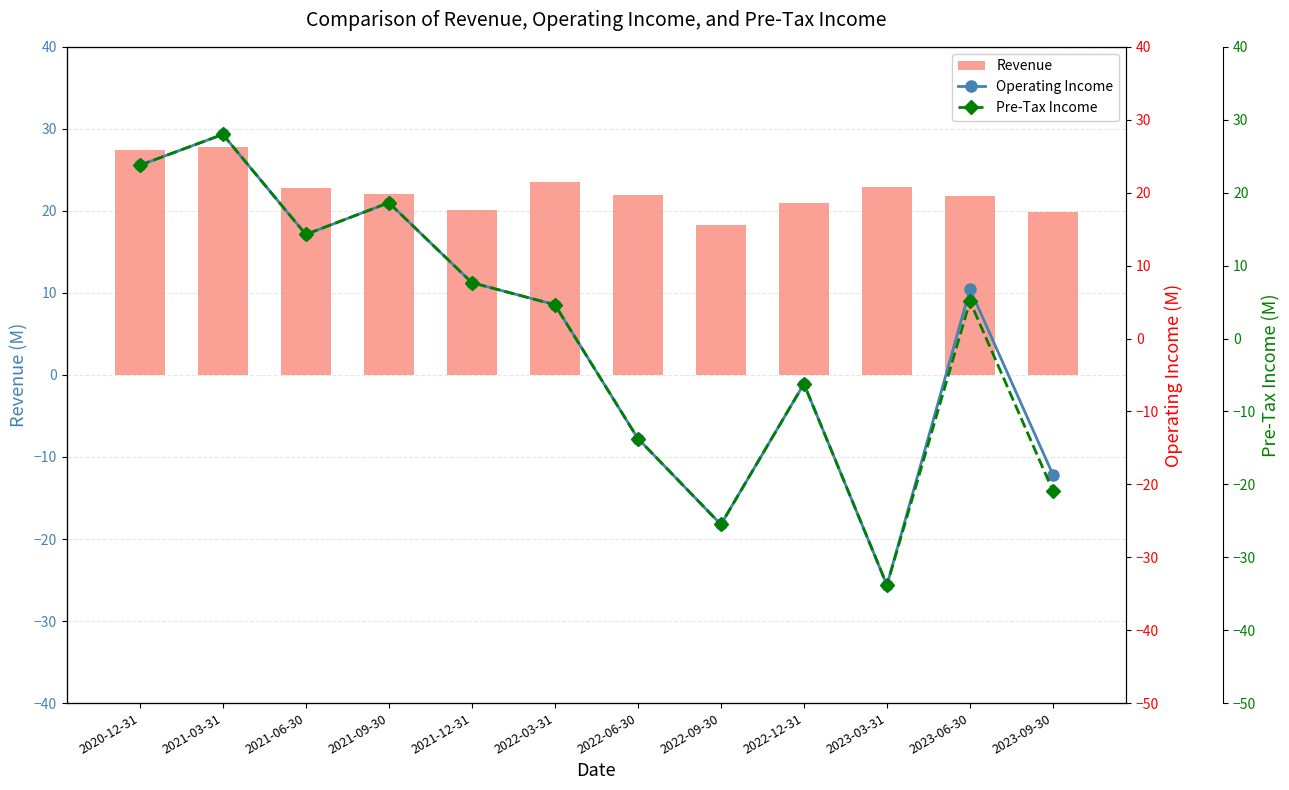

Reading left to right, transcribe all the data shown in this chart.

Revenue: 27.4	27.8	22.8	22.1	20.1	23.5	21.9	18.3	21.0	22.9	21.8	19.9
Operating Income: 23.8	28.0	14.3	18.6	7.7	4.6	-13.7	-25.5	-6.2	-33.8	6.8	-18.7
Pre-Tax Income: 23.8	28.0	14.3	18.6	7.7	4.6	-13.7	-25.5	-6.2	-33.8	5.1	-20.9